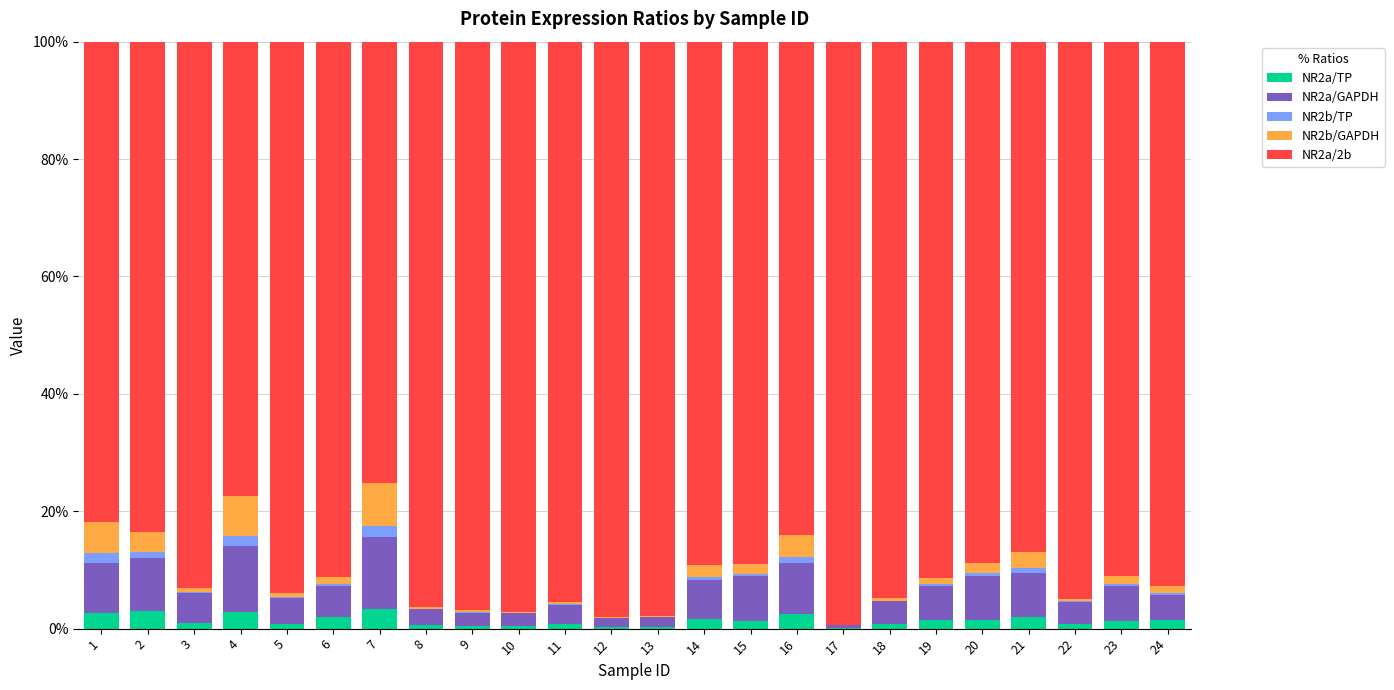

Are the bars horizontal?

No